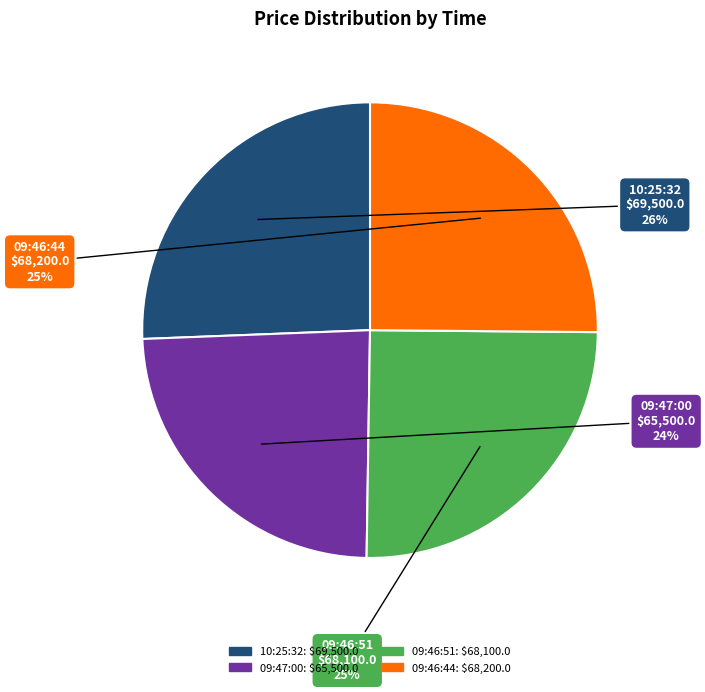

The 09:46:44 slice represents 25% of the pie. True or false?

True